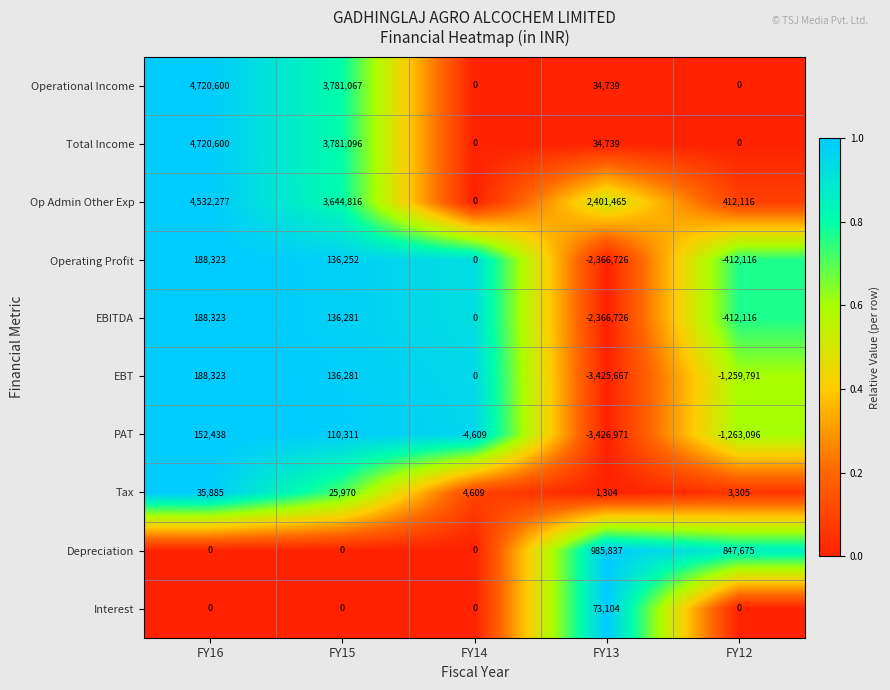

What is the sum of the Total Income values at FY13 and FY14?

34739